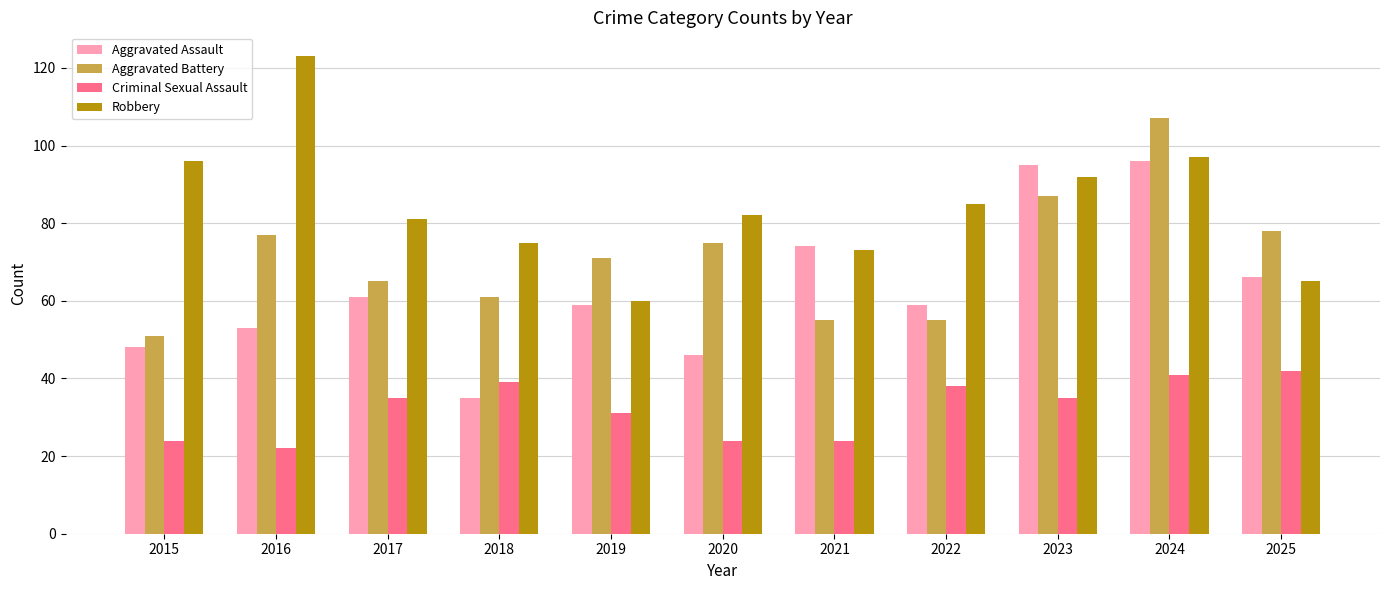

At how many categories does at least one series exceed 52?

11